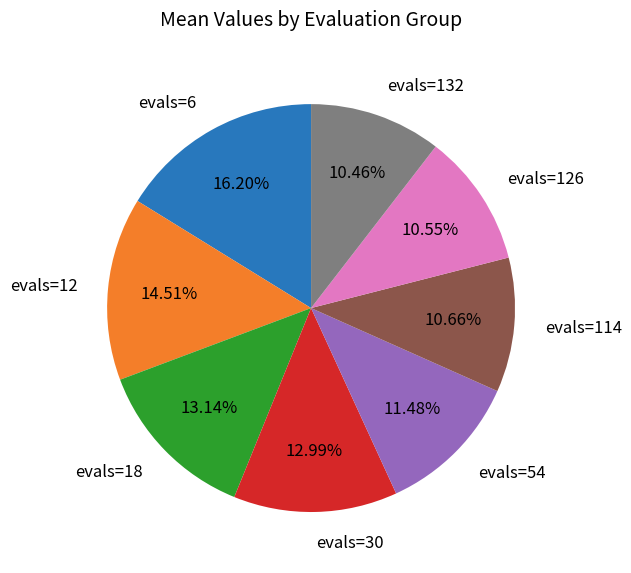

Which category has the biggest portion of the pie?

evals=6